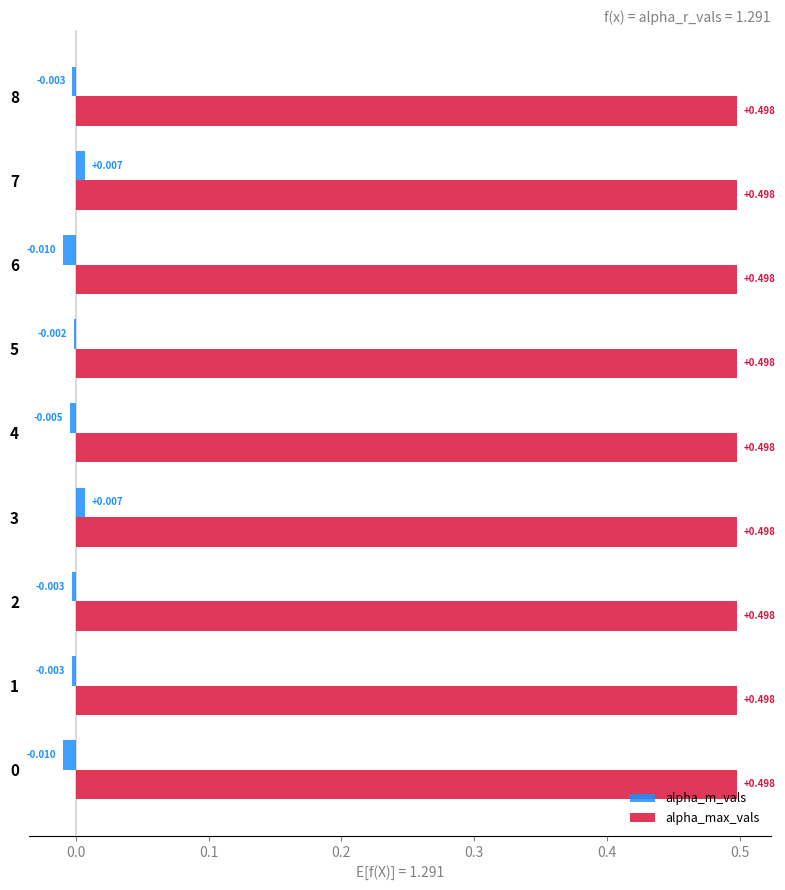

How many values in the alpha_m_vals series exceed 0?

2